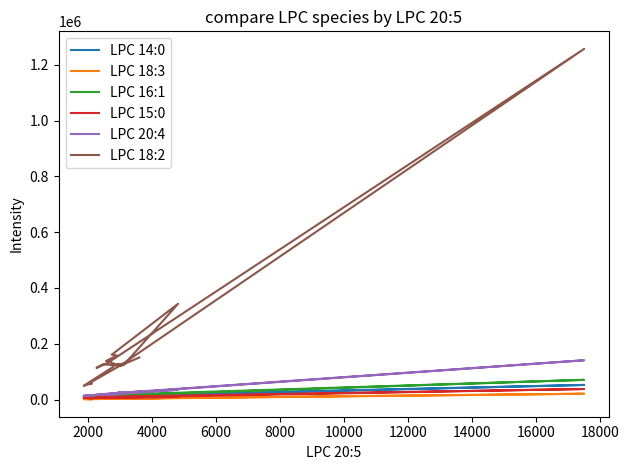

True or false: LPC 20:4 and LPC 15:0 cross at least once.

False